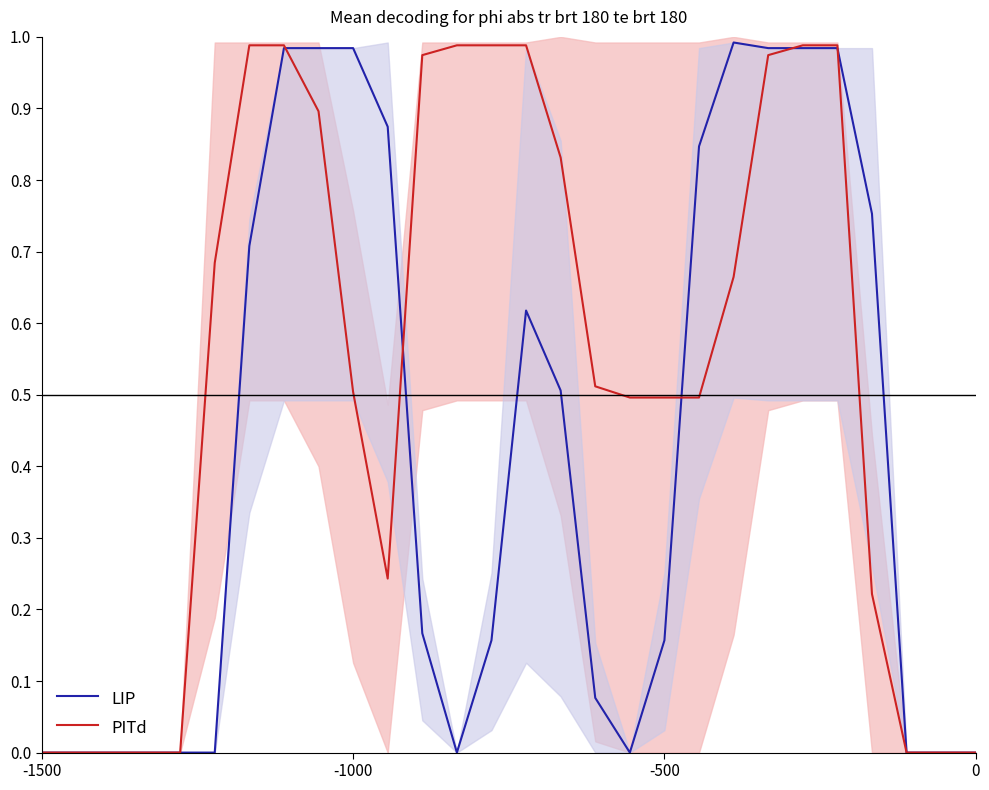

Reading left to right, extract all data points from this chart.

LIP: 0.0	0.0	0.0	0.0	0.0	0.0	0.7	1.0	1.0	1.0	0.9	0.2	0.0	0.2	0.6	0.5	0.1	0.0	0.2	0.8	1.0	1.0	1.0	1.0	0.8	0.0	0.0	0.0
PITd: 0.0	0.0	0.0	0.0	0.0	0.7	1.0	1.0	0.9	0.5	0.2	1.0	1.0	1.0	1.0	0.8	0.5	0.5	0.5	0.5	0.7	1.0	1.0	1.0	0.2	0.0	0.0	0.0